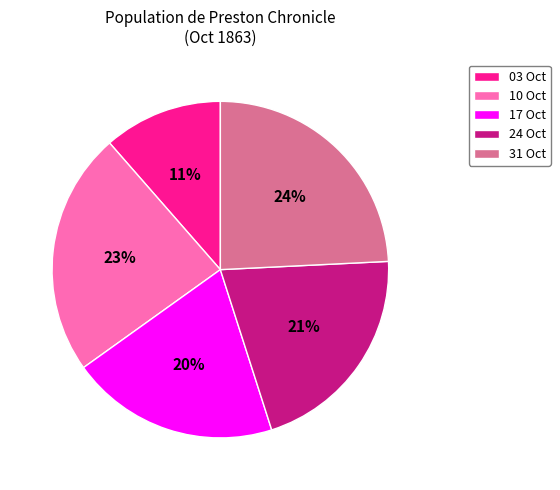

What is the largest slice in the pie chart?

31 Oct